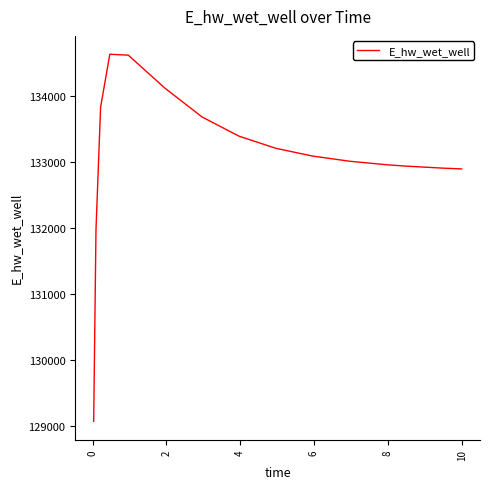

What is the difference between the maximum and minimum values?

5560.1